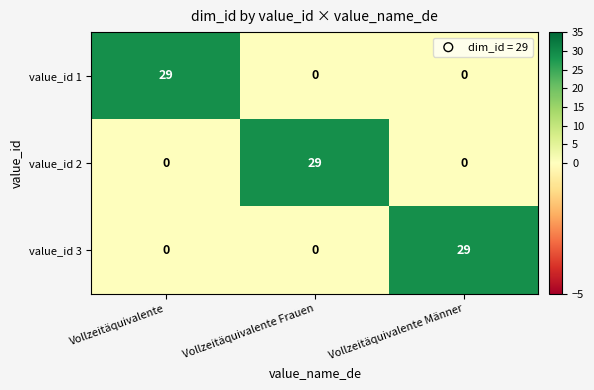

Reading right to left, what are all the values shown in this chart?

value_id 1: Vollzeitäquivalente Männer=0	Vollzeitäquivalente Frauen=0	Vollzeitäquivalente=29
value_id 2: Vollzeitäquivalente Männer=0	Vollzeitäquivalente Frauen=29	Vollzeitäquivalente=0
value_id 3: Vollzeitäquivalente Männer=29	Vollzeitäquivalente Frauen=0	Vollzeitäquivalente=0